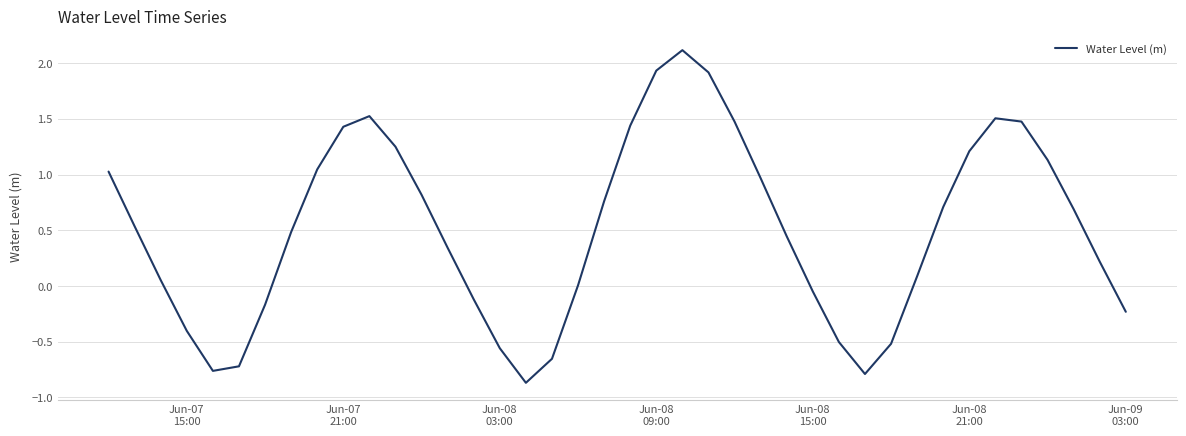

What is the smallest value displayed?

-0.9